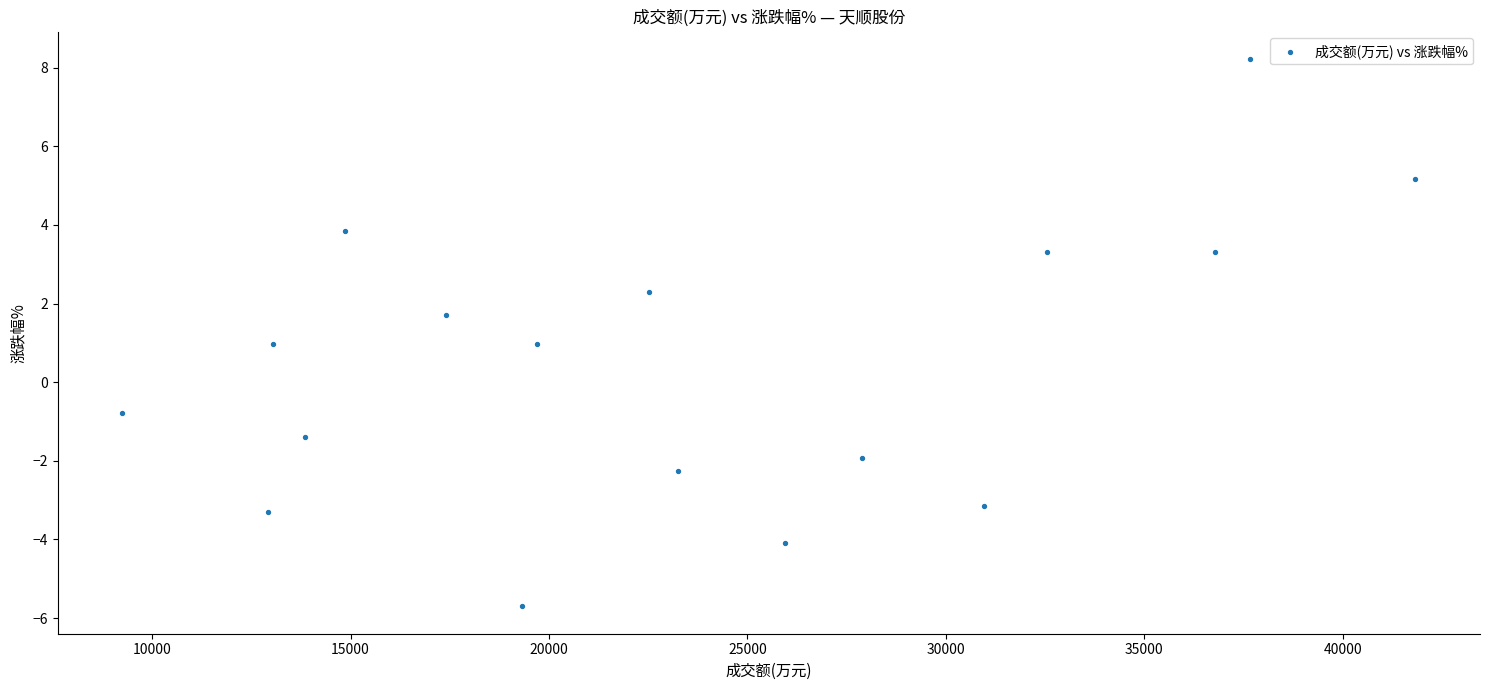

What is the range of X values (max minus min)?

32582.0